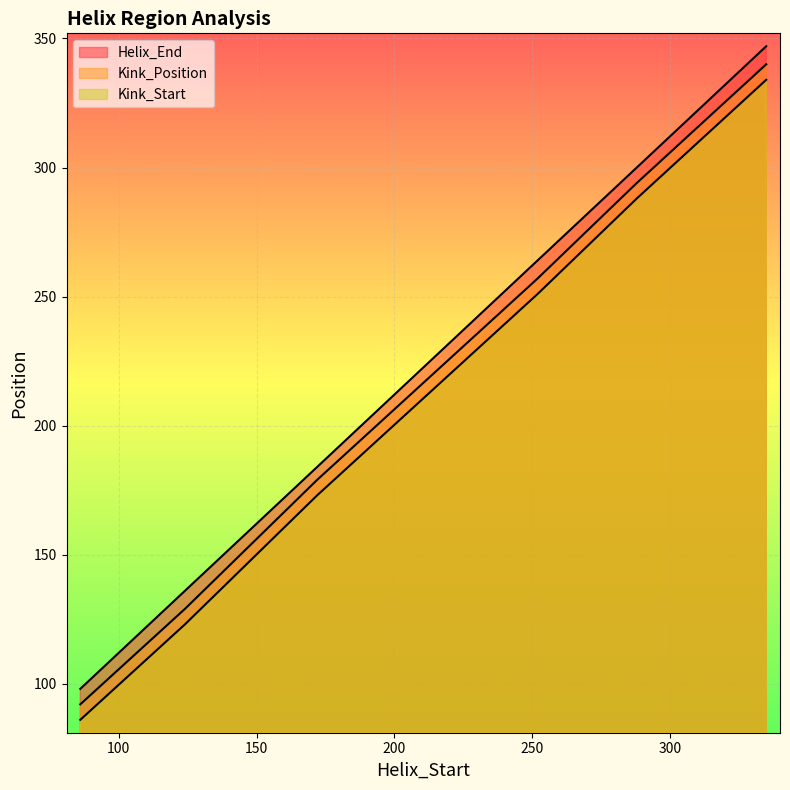

Which series changed the most between 172 and 288?

Helix_End